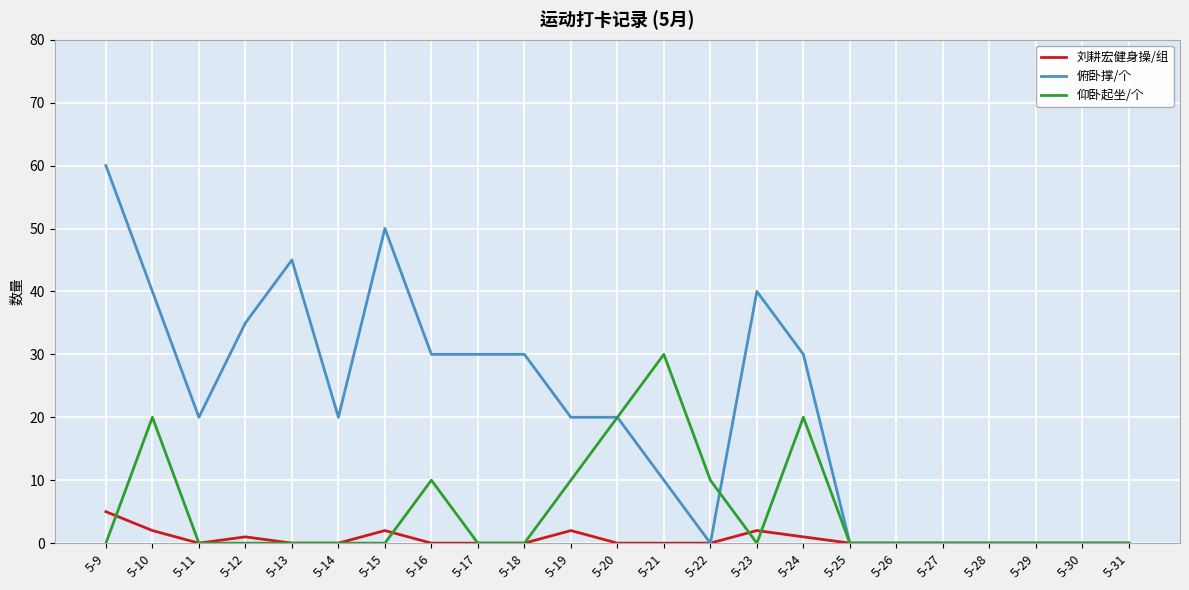

The value of 刘耕宏健身操/组 at 5-19 is 2. True or false?

True